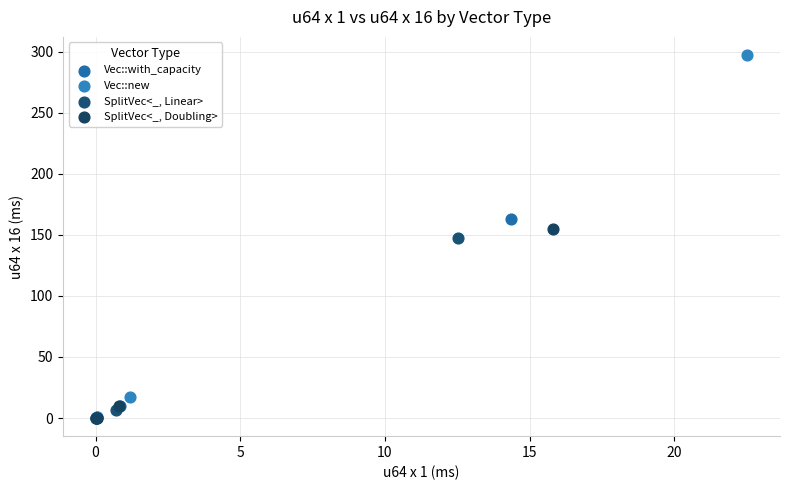

Which series has the widest spread of Y values?

Vec::new